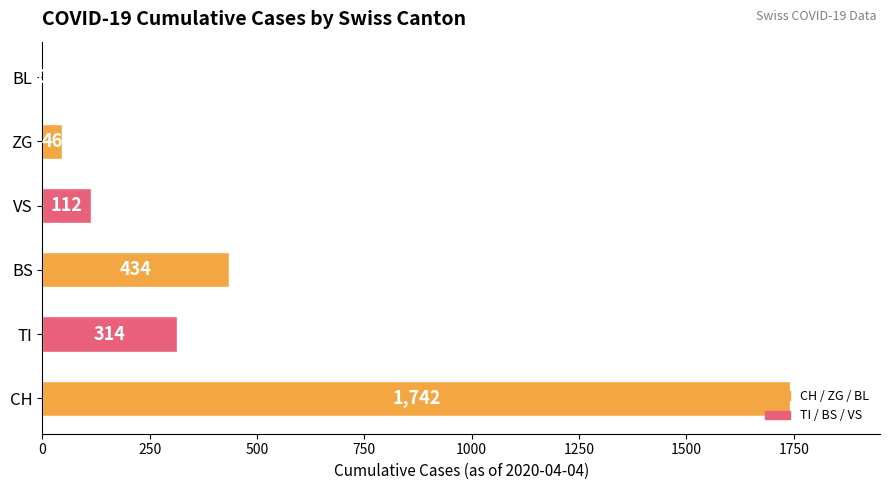

Which category has the highest value across all series?

CH